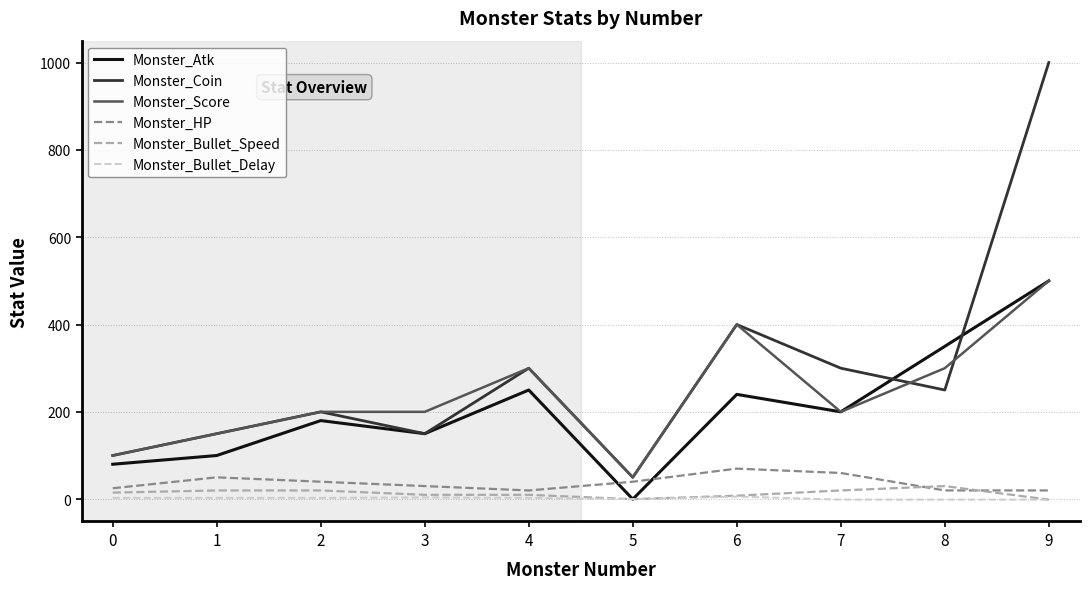

True or false: Monster_Bullet_Delay and Monster_Score cross at least once.

False